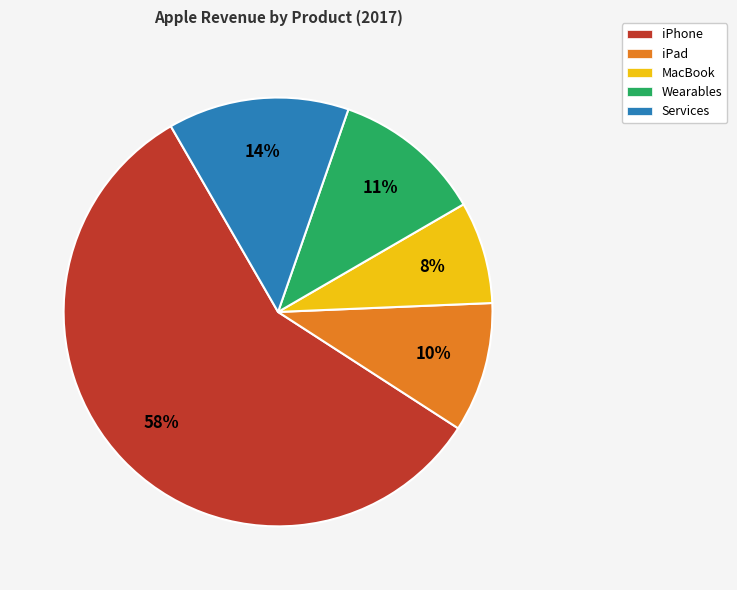

Which category has the biggest portion of the pie?

iPhone